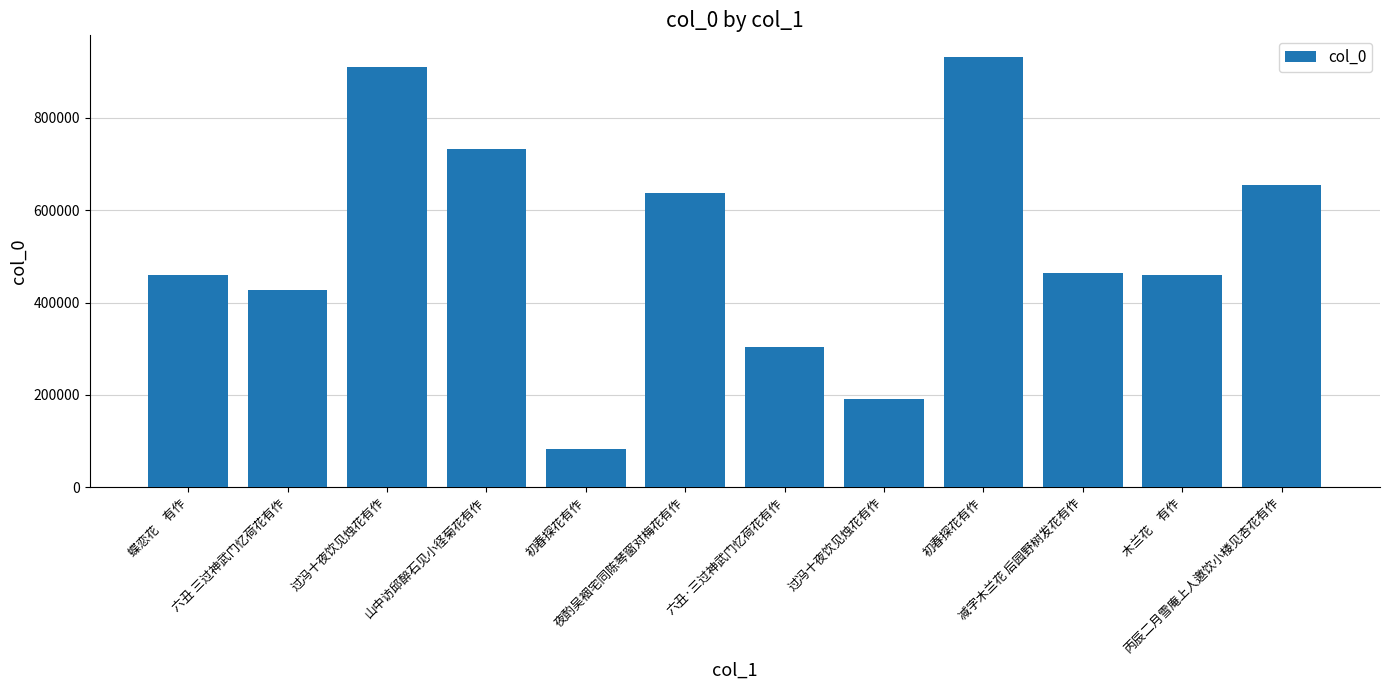

Reading left to right, what are all the values shown in this chart?

蝶恋花　有作=460229	六丑 三过神武门忆荷花有作=427222	过冯十夜饮见烛花有作=910375	山中访邱醉石见小径菊花有作=732044	初春探花有作=83839	夜酌吴裀宅同陈琴窗对梅花有作=637556	六丑·三过神武门忆荷花有作=303444	过冯十夜饮见烛花有作=190371	初春探花有作=931969	减字木兰花 后园野树发花有作=464436	木兰花　有作=460217	丙辰二月雪庵上人邀饮小楼见杏花有作=653813